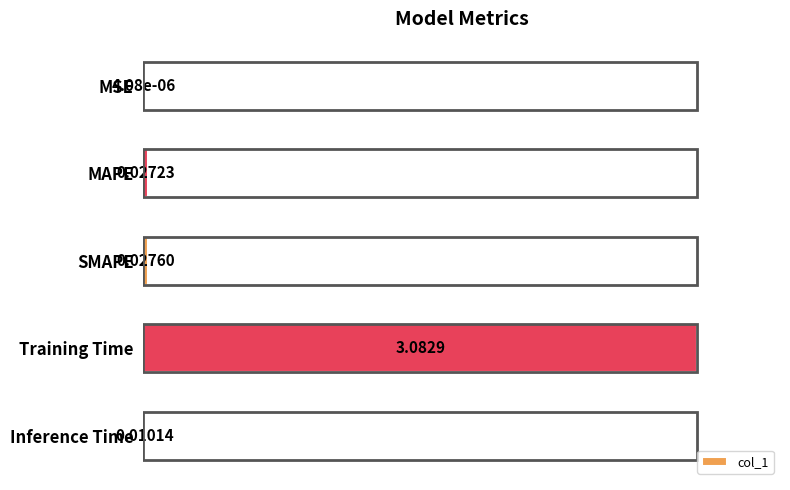

Which has a higher value, Training Time or MAPE?

Training Time